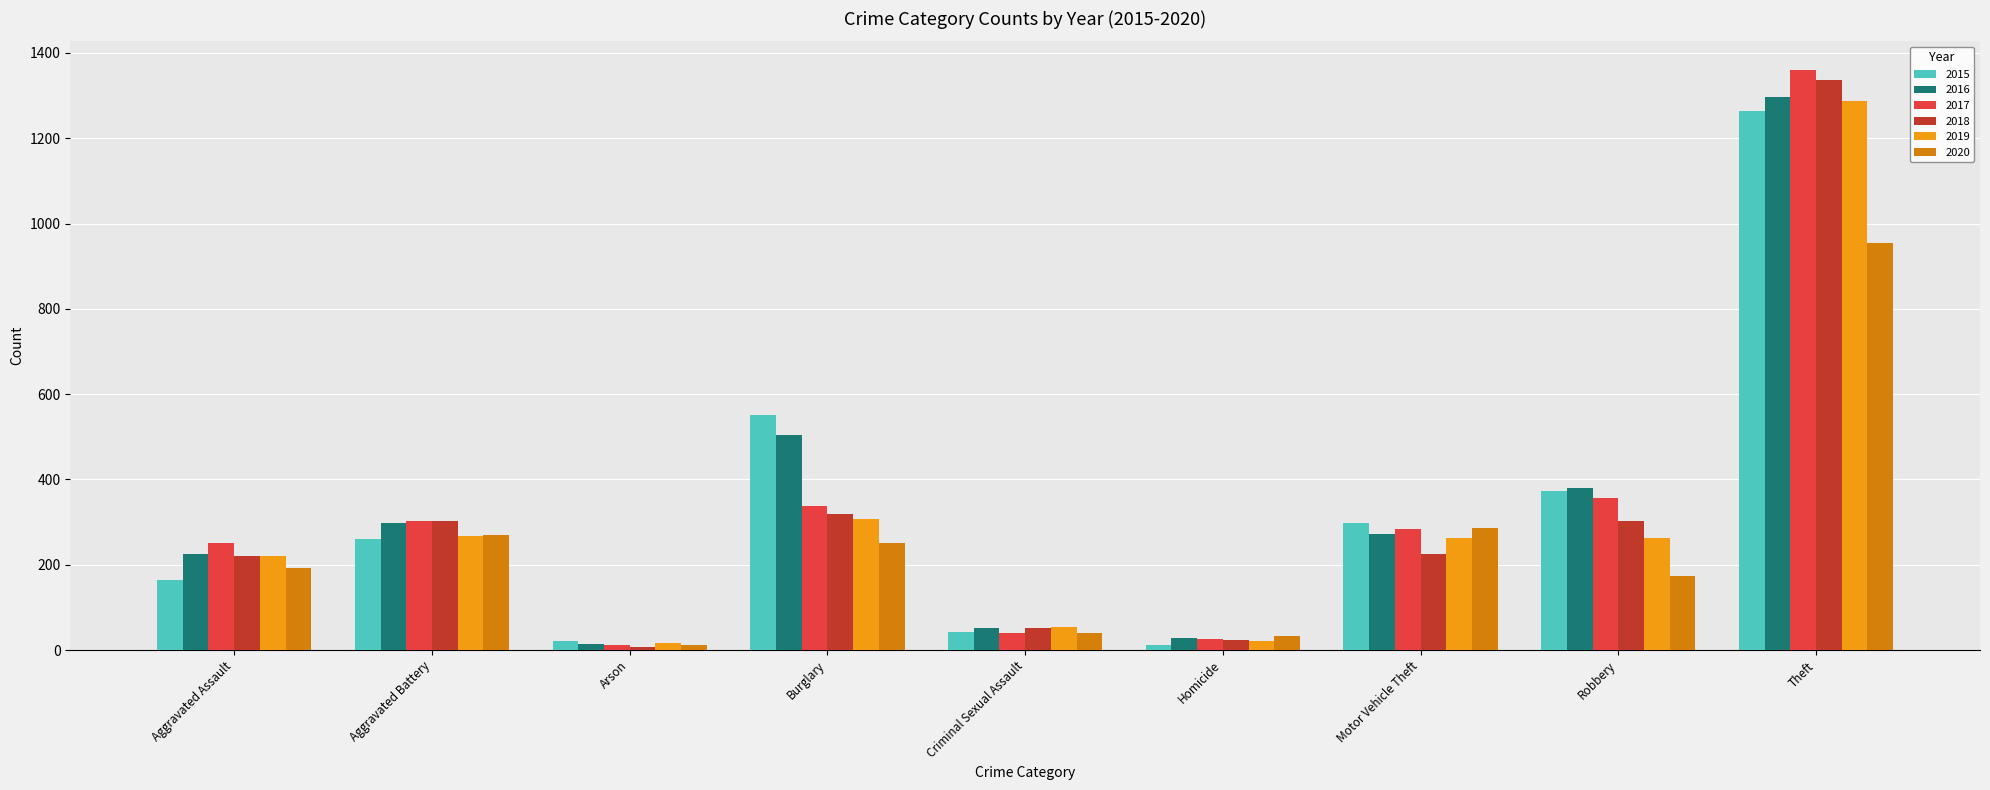

What is the difference between the maximum and minimum values in the 2020 series?

942